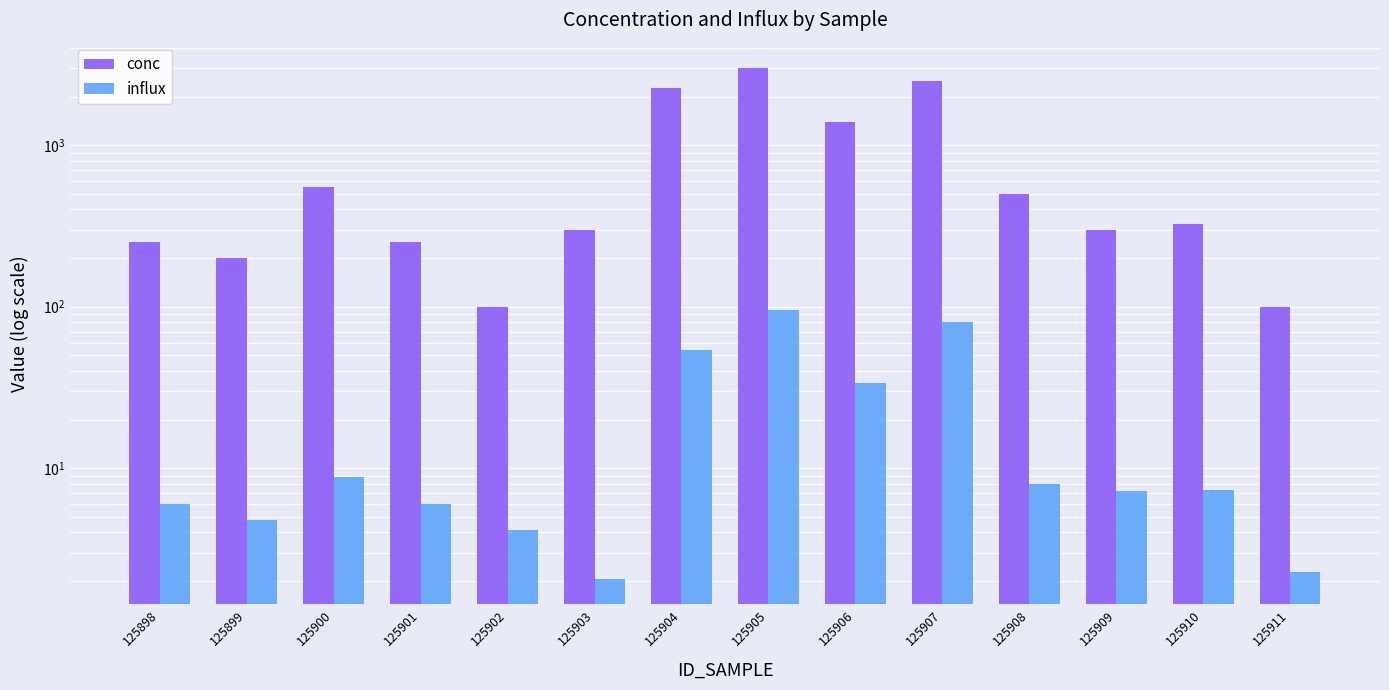

What are all the series names shown in the legend?

conc, influx